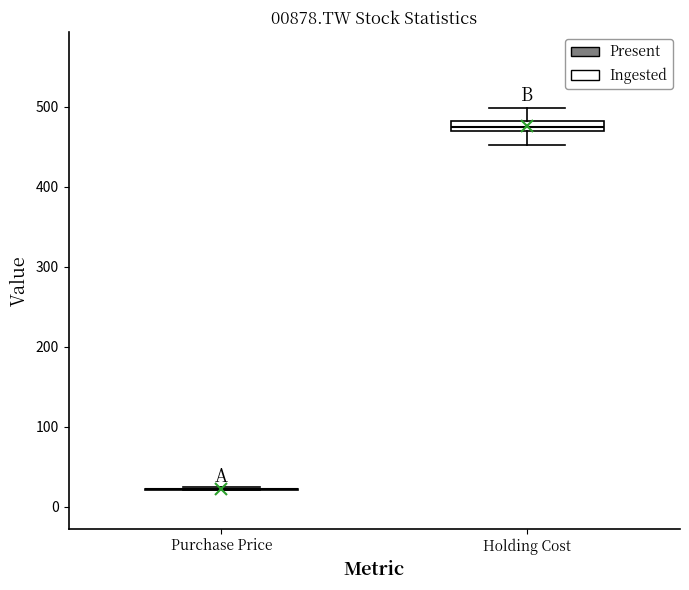

Which box is the tallest, from its lower edge to its upper edge?

Holding Cost